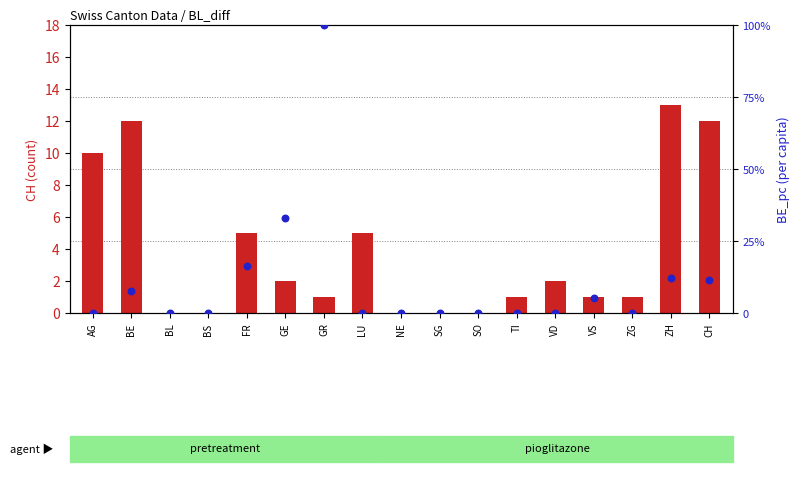

Which series reaches the minimum Y coordinate?

count